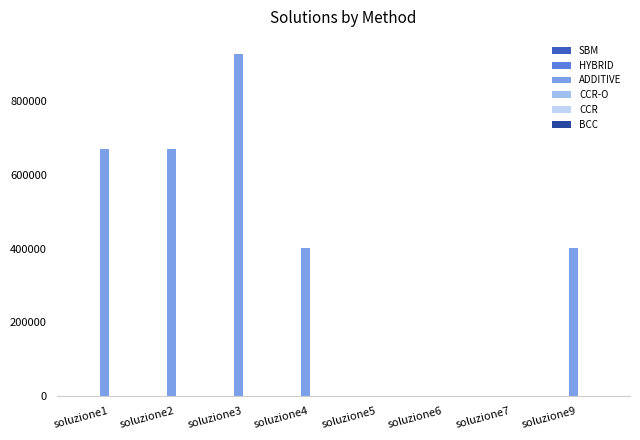

Which series has the largest range (max minus min)?

ADDITIVE